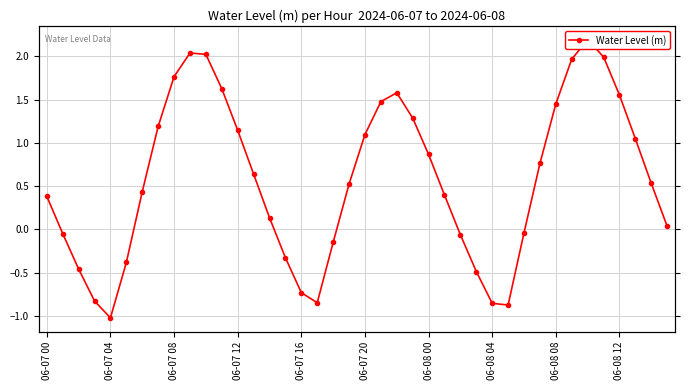

Reading left to right, list all the values displayed in this chart.

0.4	-0.0	-0.5	-0.8	-1.0	-0.4	0.4	1.2	1.8	2.0	2.0	1.6	1.1	0.6	0.1	-0.3	-0.7	-0.8	-0.2	0.5	1.1	1.5	1.6	1.3	0.9	0.4	-0.1	-0.5	-0.9	-0.9	-0.0	0.8	1.5	2.0	2.2	2.0	1.6	1.0	0.5	0.0